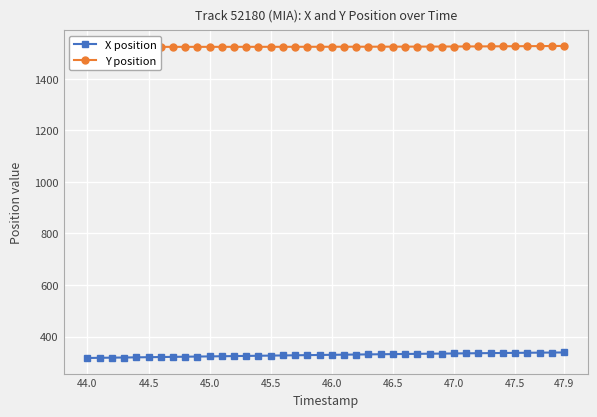

What is the difference between the maximum and minimum values in the X position series?

21.4